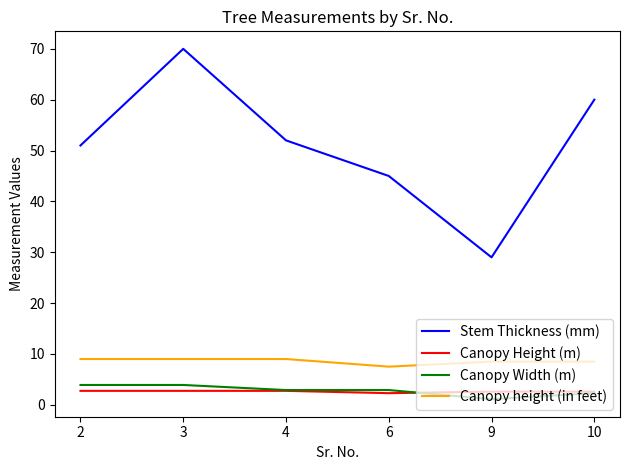

At which category does the chart reach its peak across all series?

3